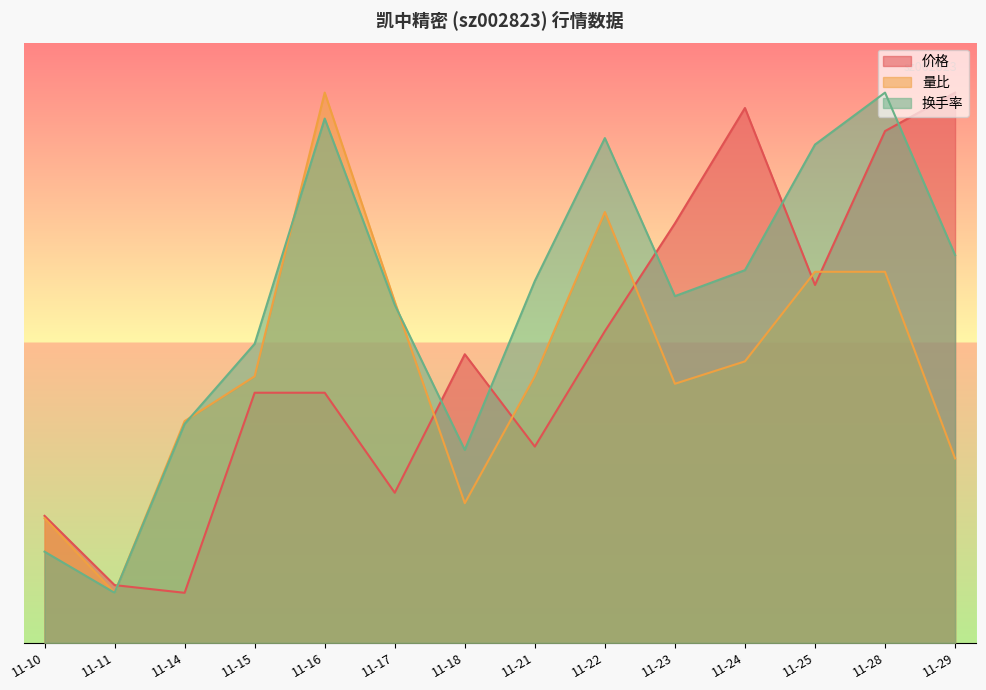

What is the difference between the second highest and minimum values in the 量比 series?

7.6